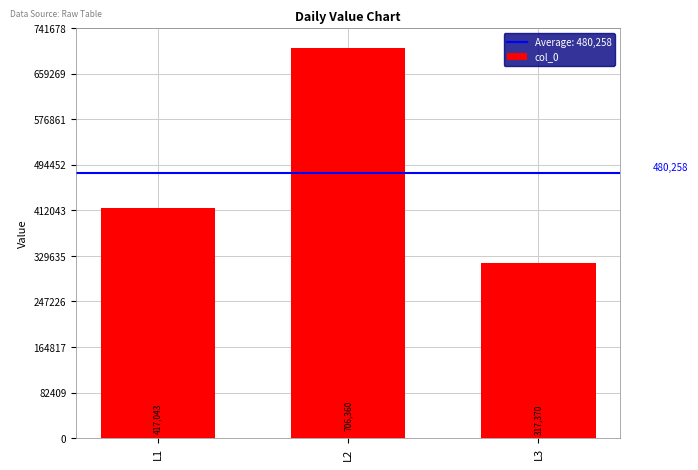

Are the bars grouped side by side (vs. stacked)?

No